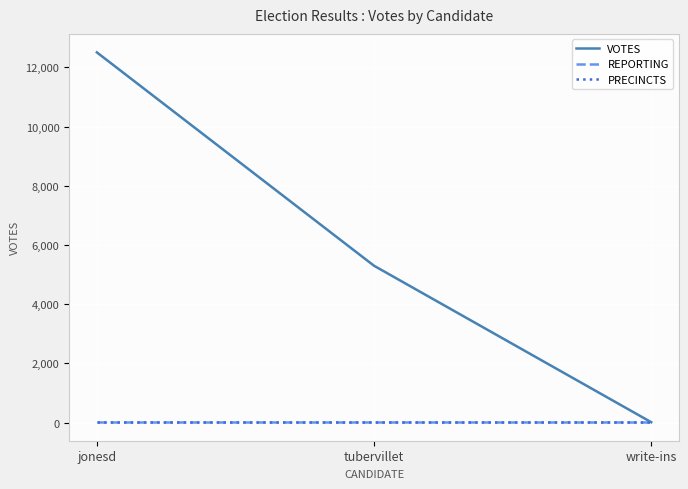

Which has a higher value, tubervillet or write-ins?

tubervillet